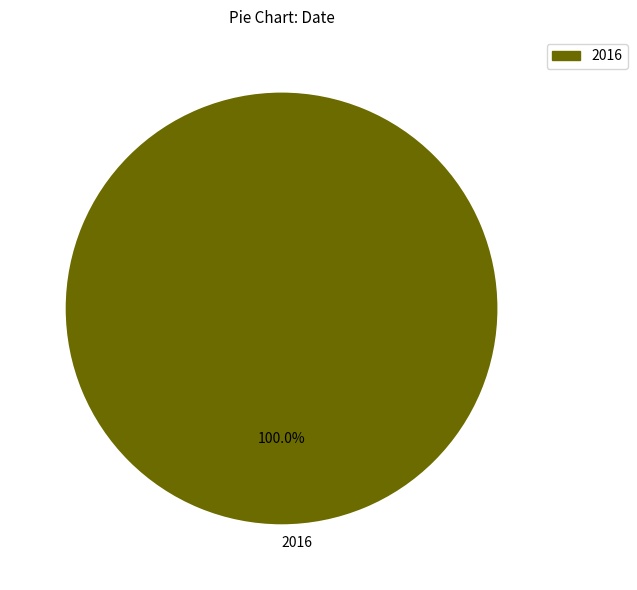

To the nearest percent, what portion does 2016 represent?

100%